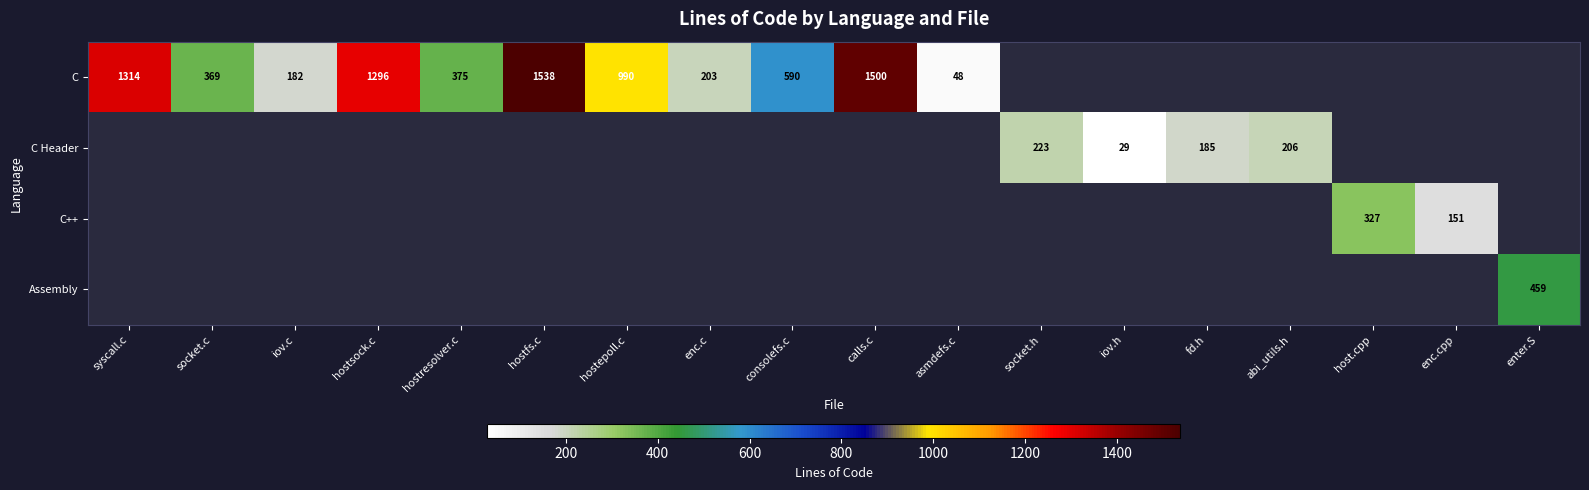

The value of C at asmdefs.c is 64. True or false?

False